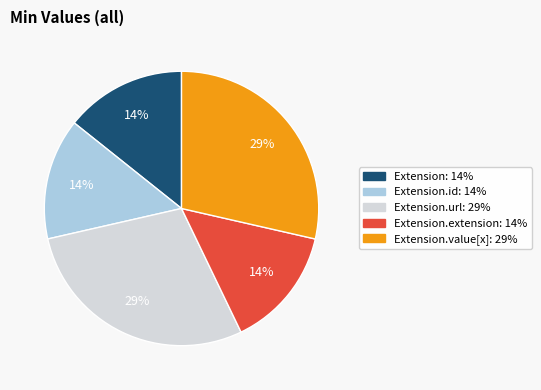

Is there a majority slice in this chart?

No